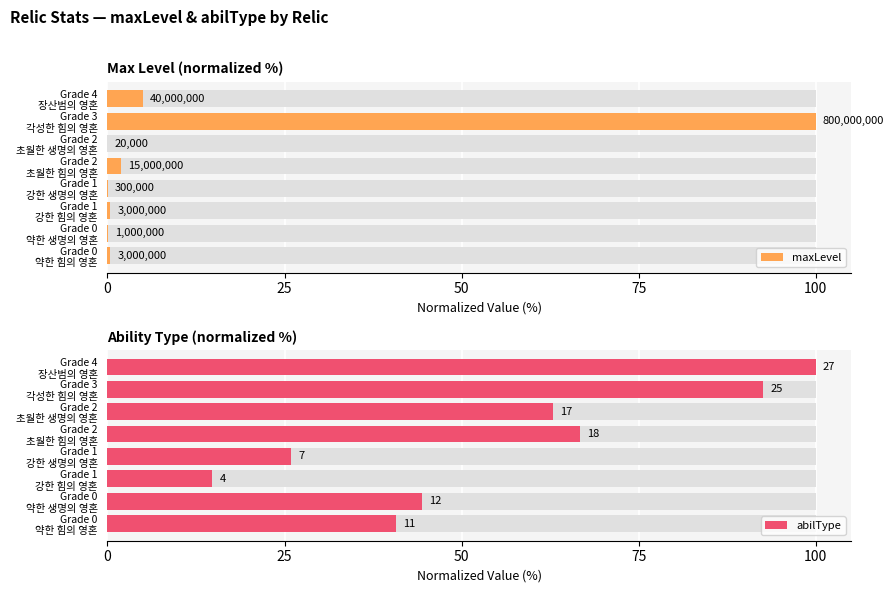

Reading left to right, transcribe all the data shown in this chart.

maxLevel: 0.4	0.1	0.4	0.0	1.9	0.0	100.0	5.0
abilType: 40.7	44.4	14.8	25.9	66.7	63.0	92.6	100.0